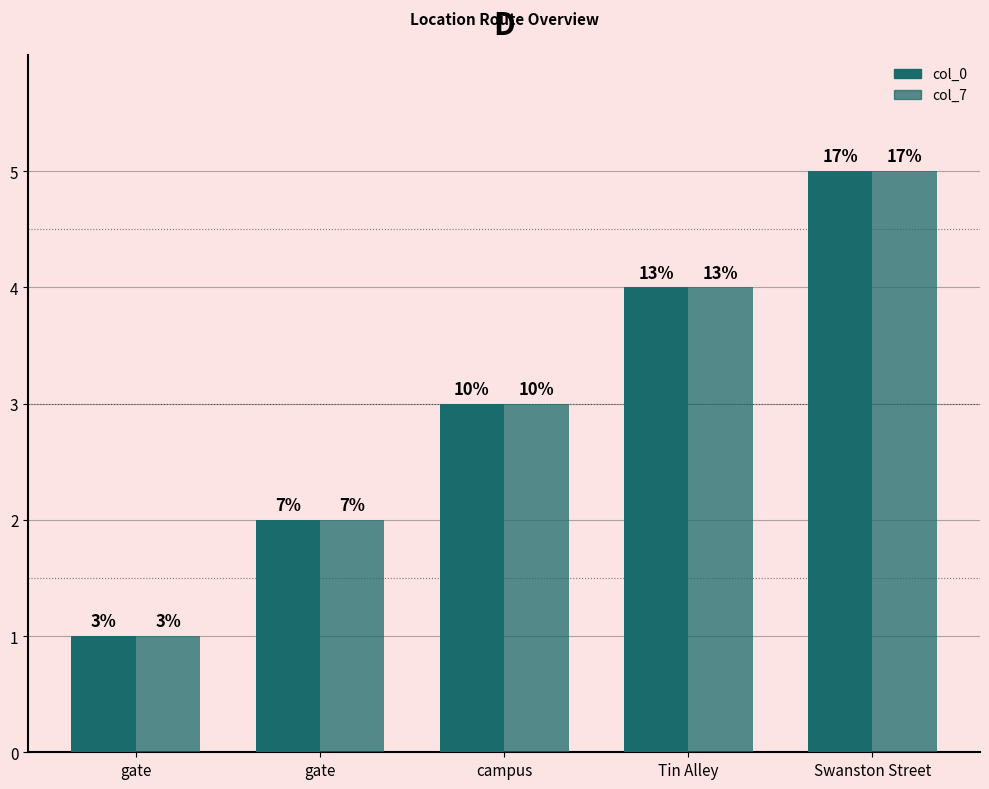

Reading left to right, extract all data points from this chart.

col_0: 1	2	3	4	5
col_7: 1	2	3	4	5